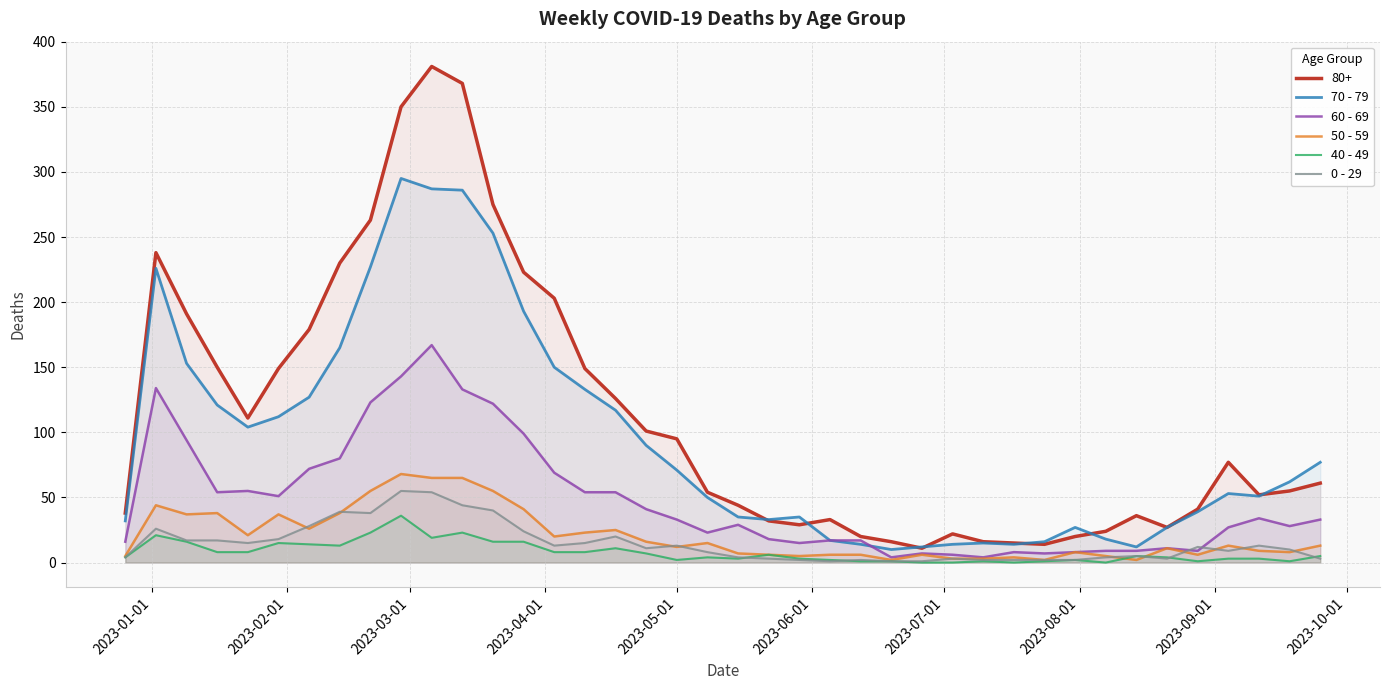

True or false: 60 - 69 and 50 - 59 intersect in this chart.

False